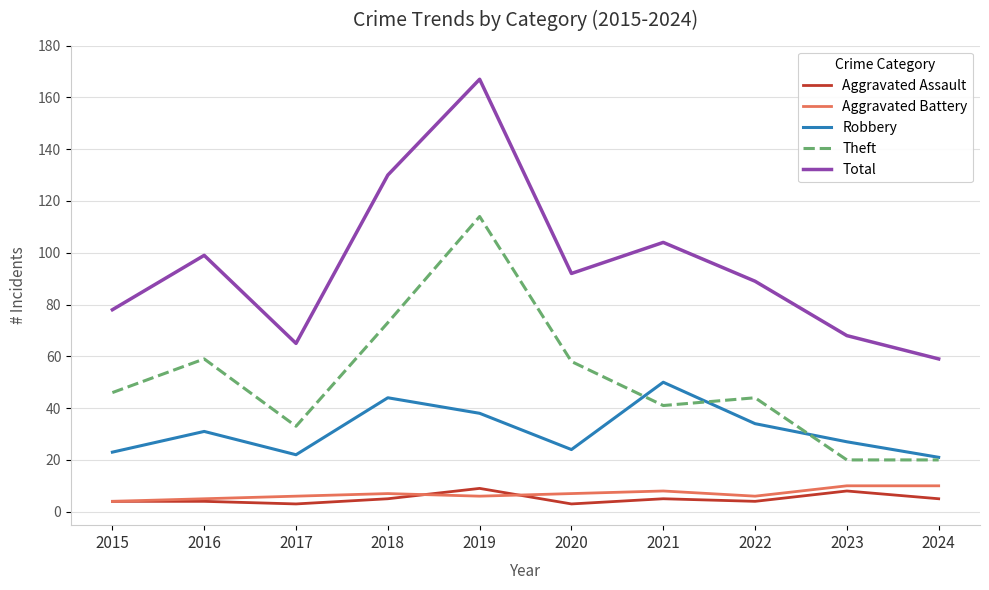

At 2020, list the series in order from largest to smallest.

Total, Theft, Robbery, Aggravated Battery, Aggravated Assault